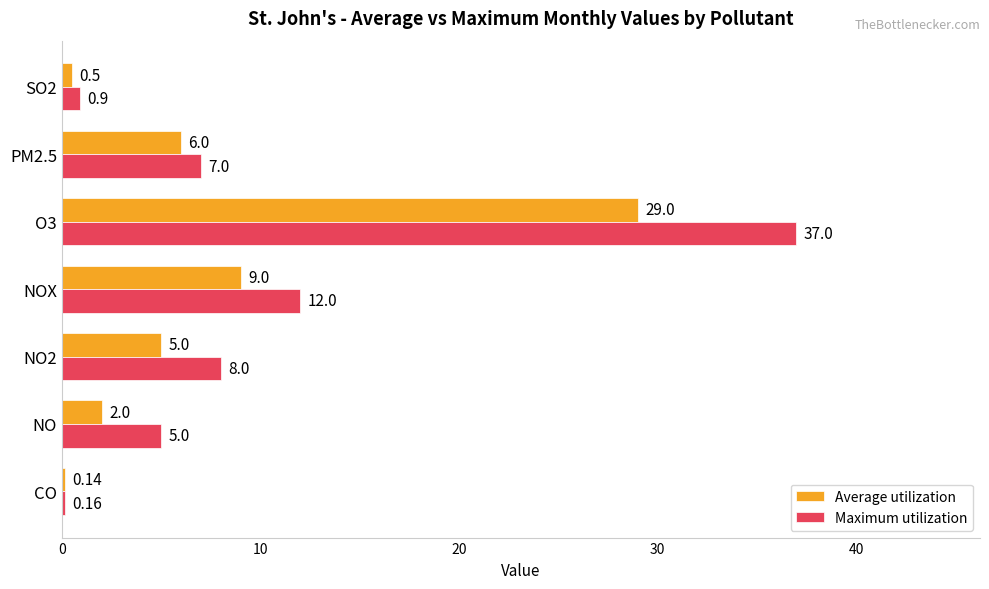

What is the average value of the Maximum utilization series?

10.0